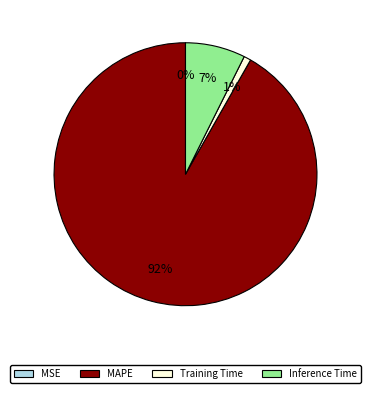

True or false: MAPE accounts for 99% of the total.

False